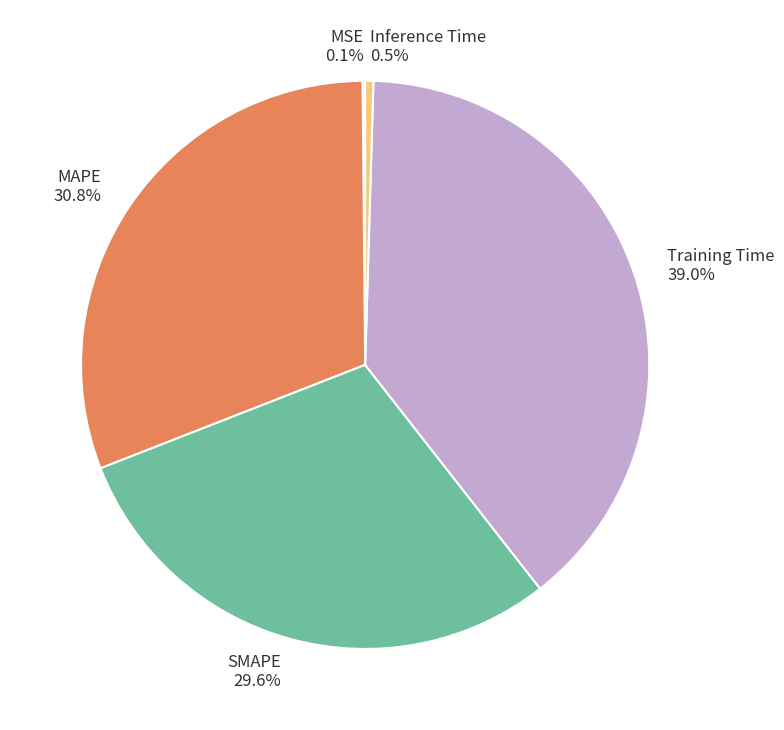

Is there any slice that represents more than half of the pie?

No